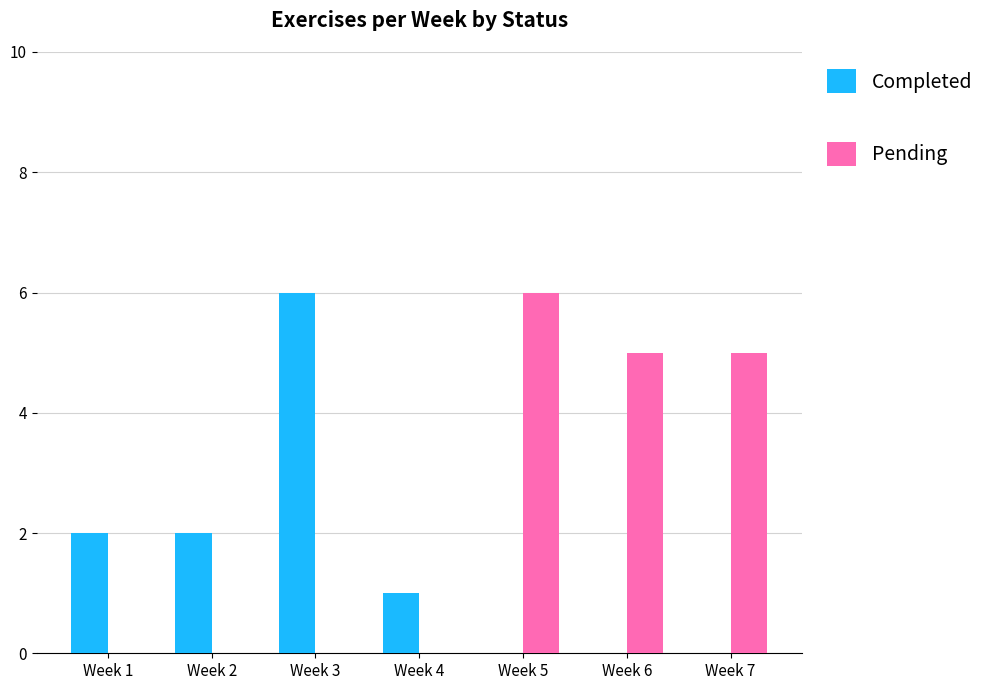

The value of Pending at Week 5 is 6. True or false?

True